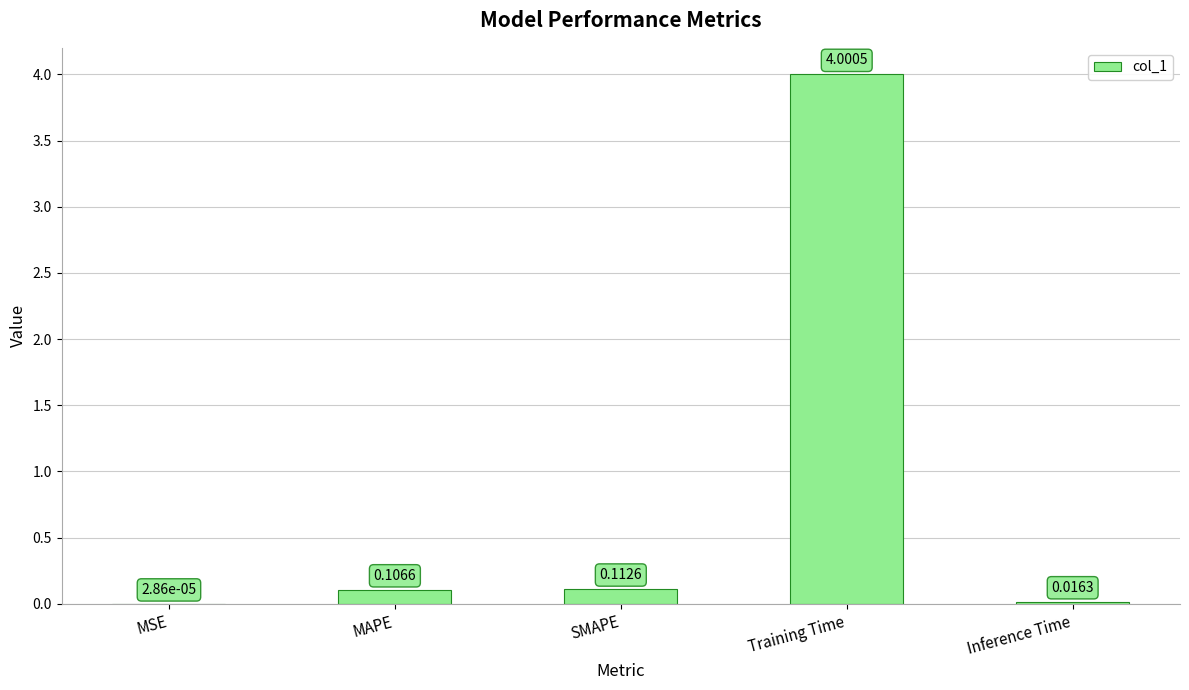

Which has a higher value, SMAPE or Inference Time?

SMAPE